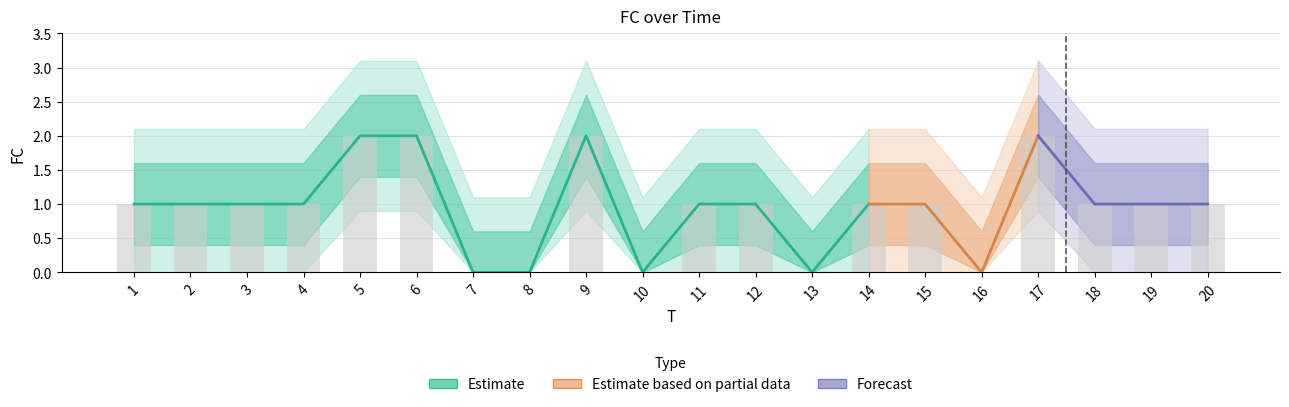

Is it true that the value at 15 is 2?

False